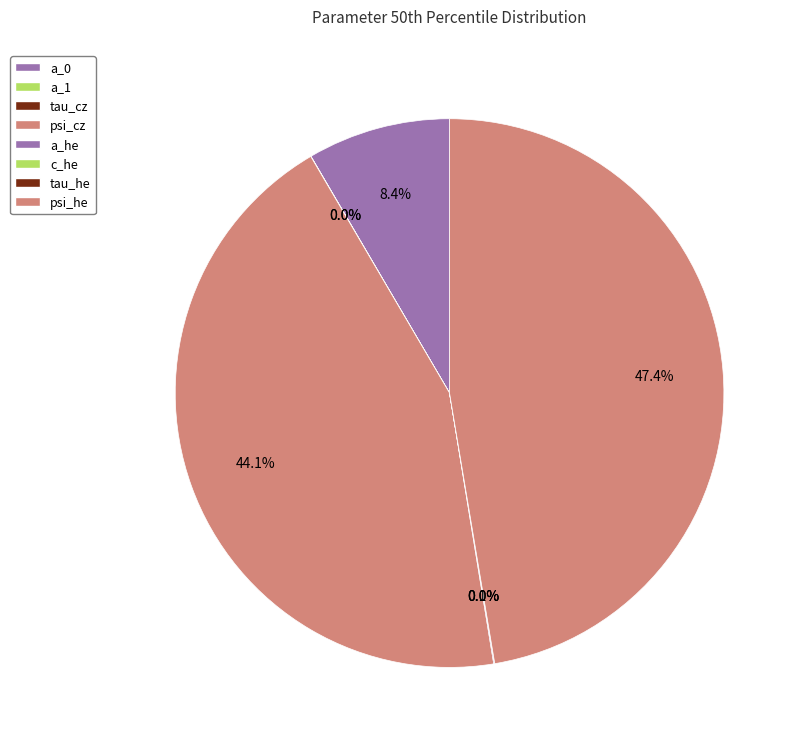

To the nearest percent, what is the average slice percentage?

12%